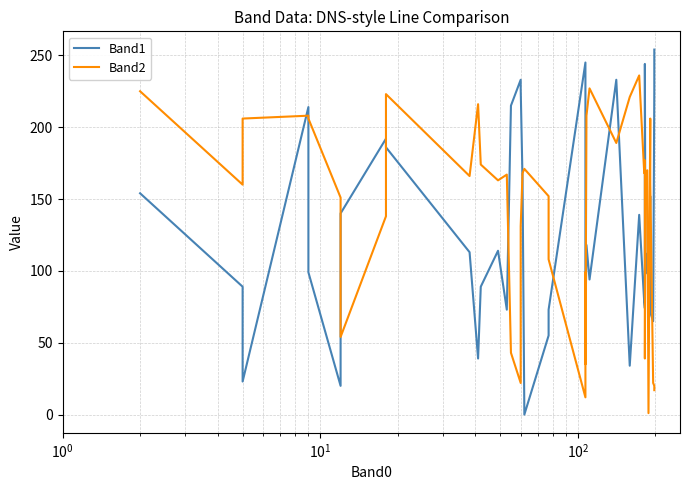

The Band1 series shows 31 at $\mathdefault{10^{4}}$. True or false?

False